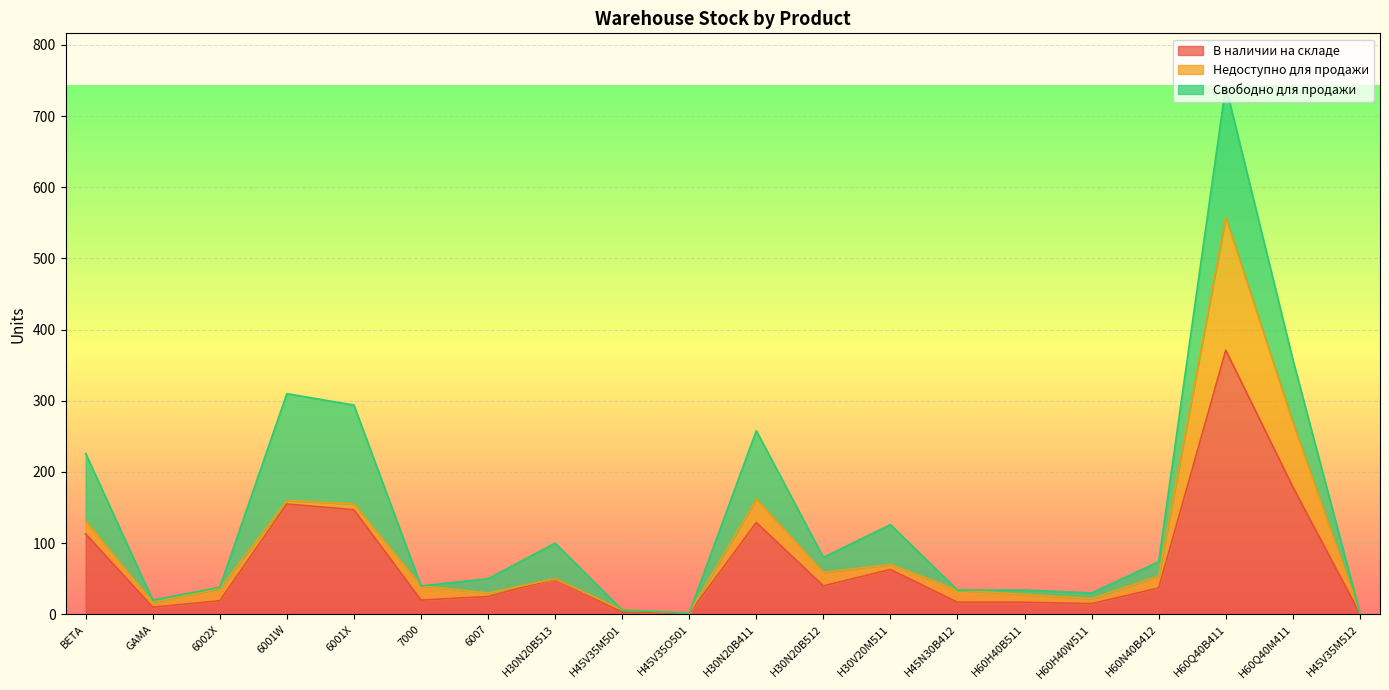

How many lines are shown in the chart?

3